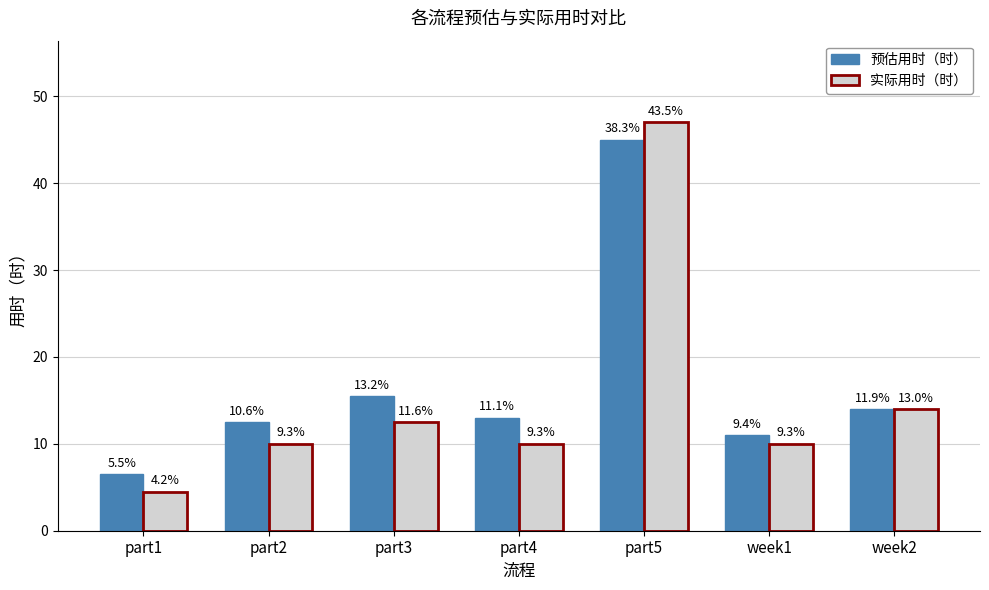

What are all the series names shown in the legend?

预估用时（时）, 实际用时（时）